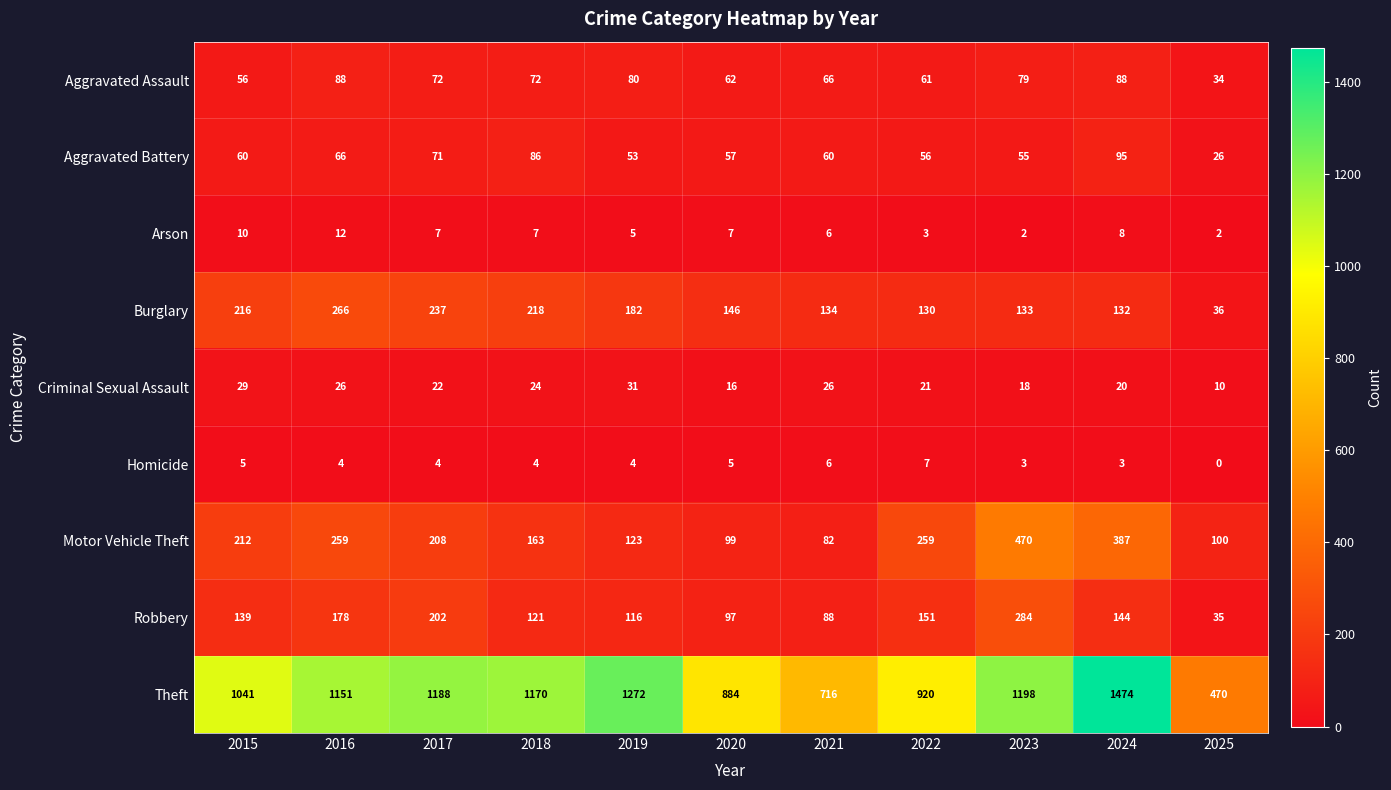

What is the total value across all series at 2023?

2242